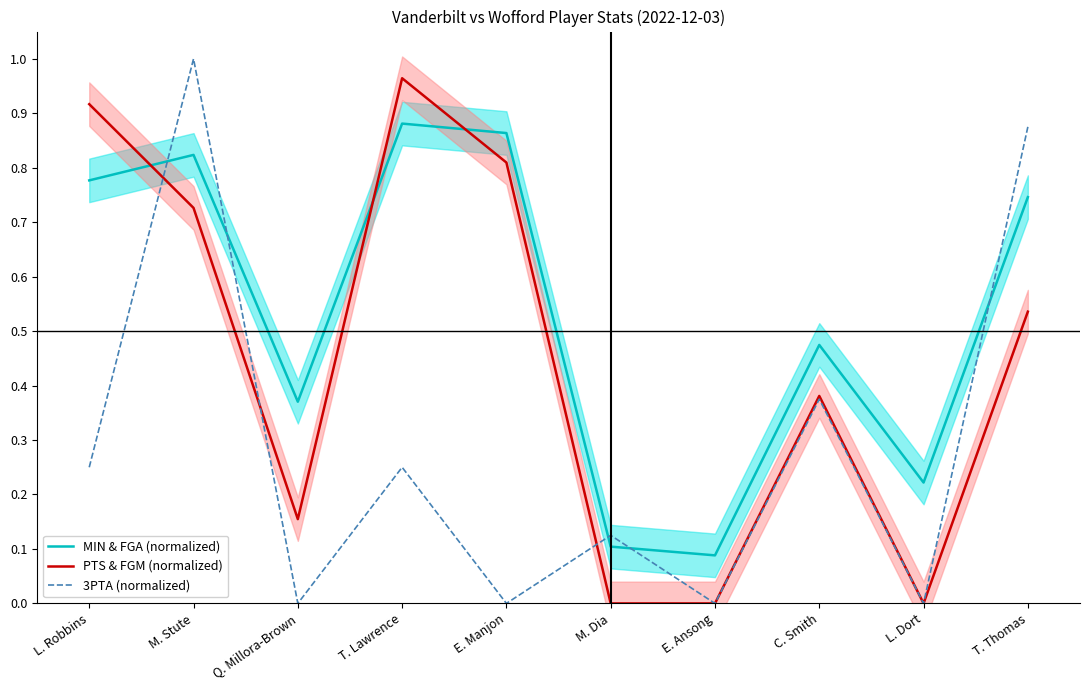

At which category does MIN & FGA (normalized) reach its first local peak?

M. Stute